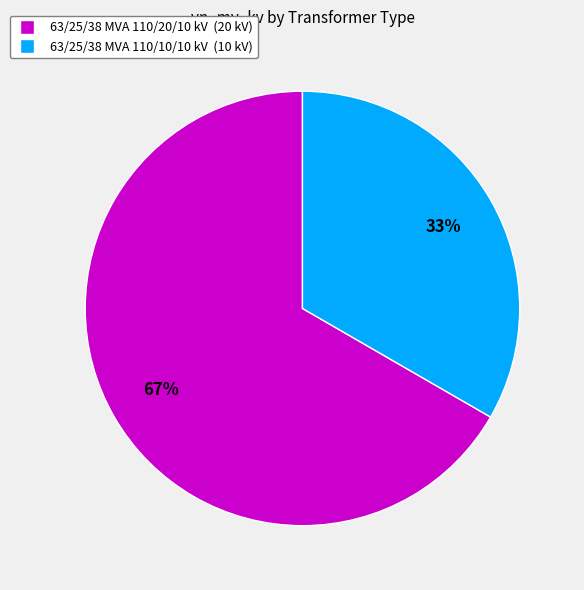

Rank the categories by value from lowest to highest.

63/25/38 MVA 110/10/10 kV, 63/25/38 MVA 110/20/10 kV